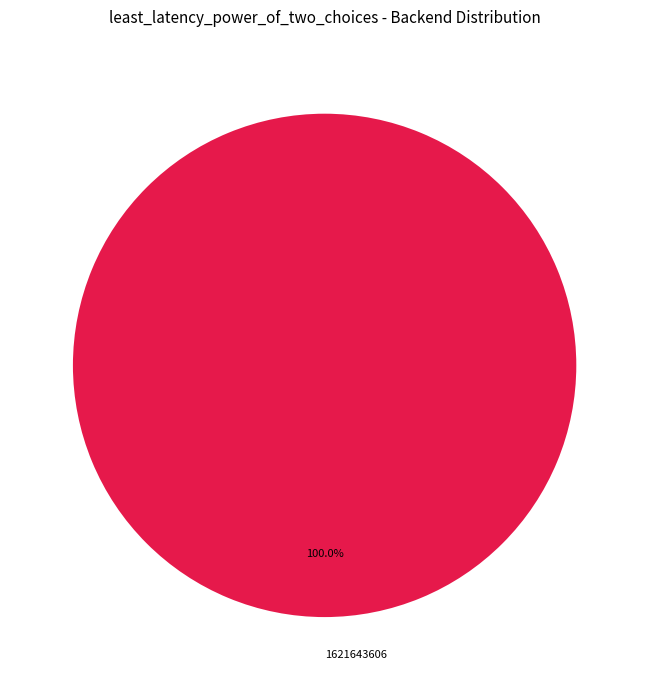

Is there a majority slice in this chart?

Yes